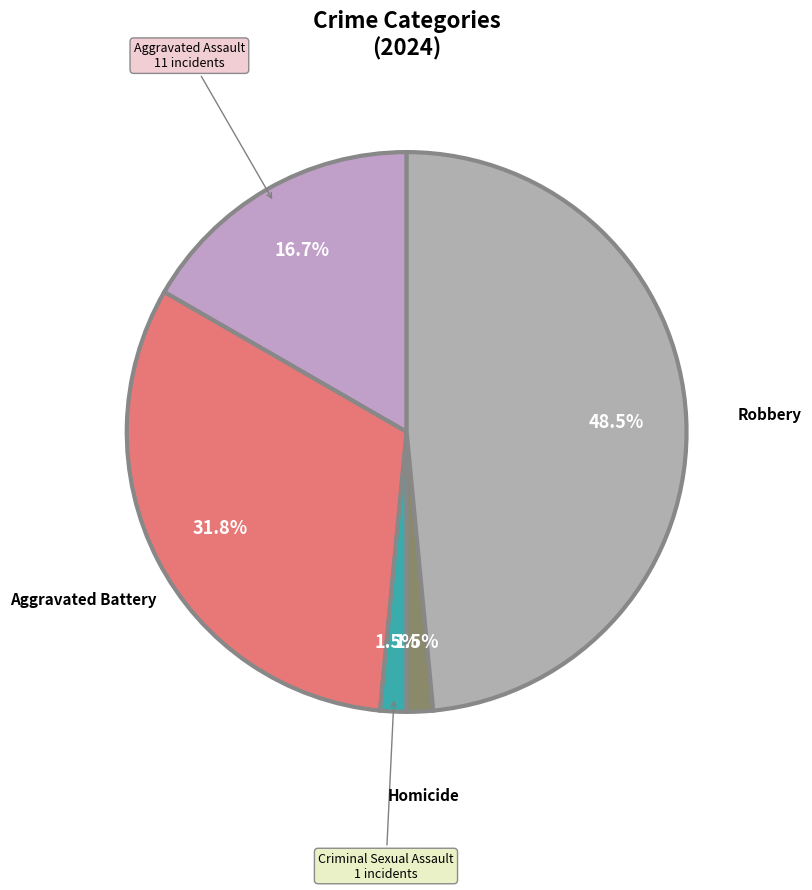

Which category has the biggest portion of the pie?

Robbery